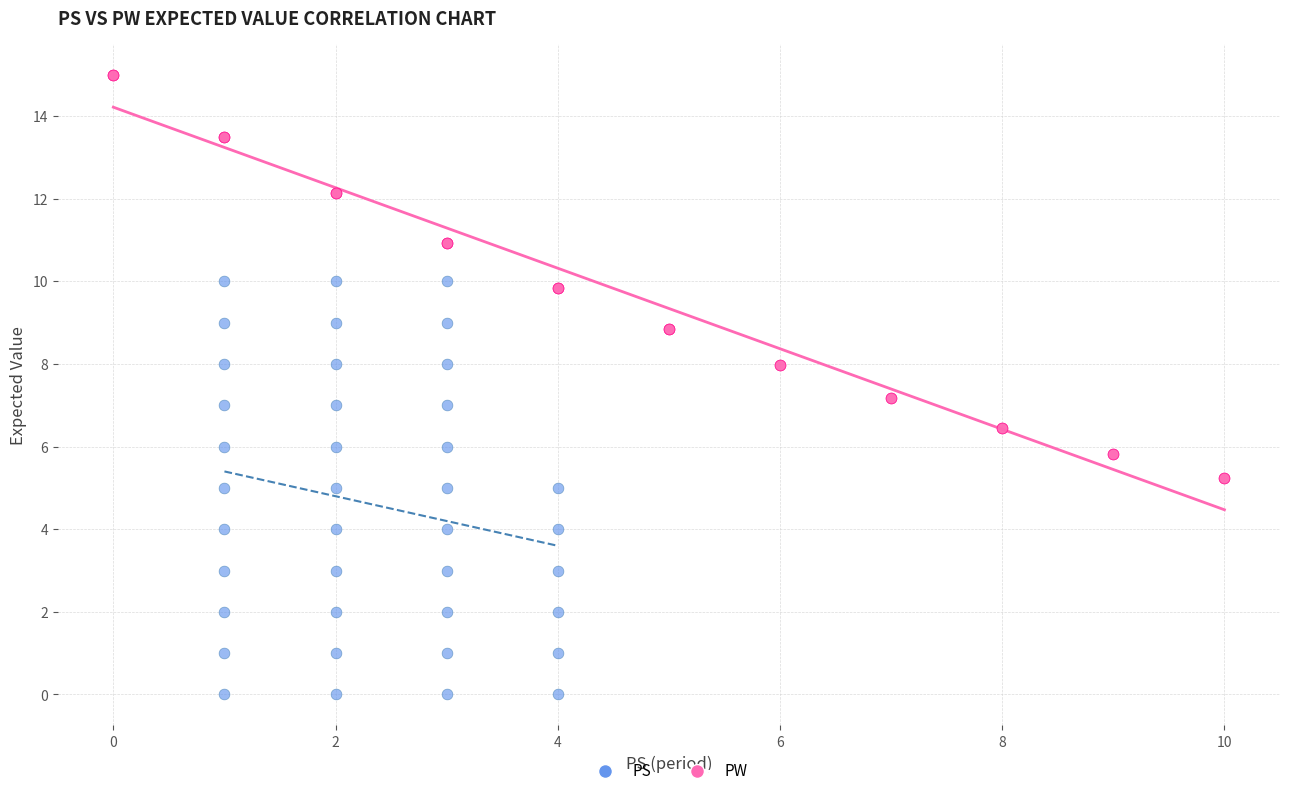

Which series reaches the maximum Y coordinate?

PW